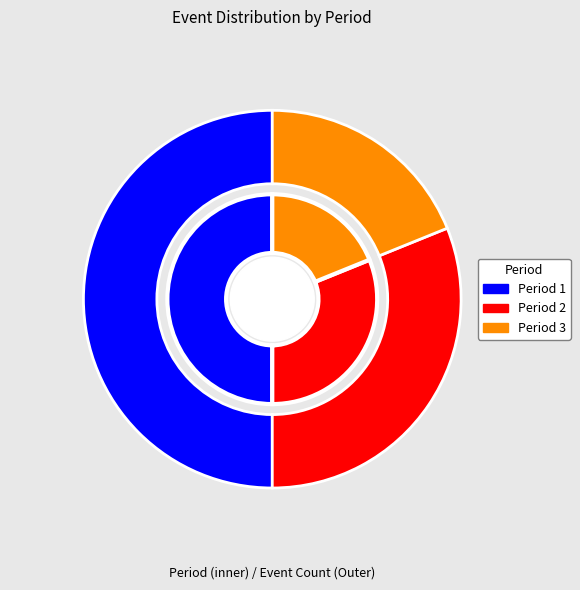

What is the total percentage of Period 3 and Period 2?

50.0%